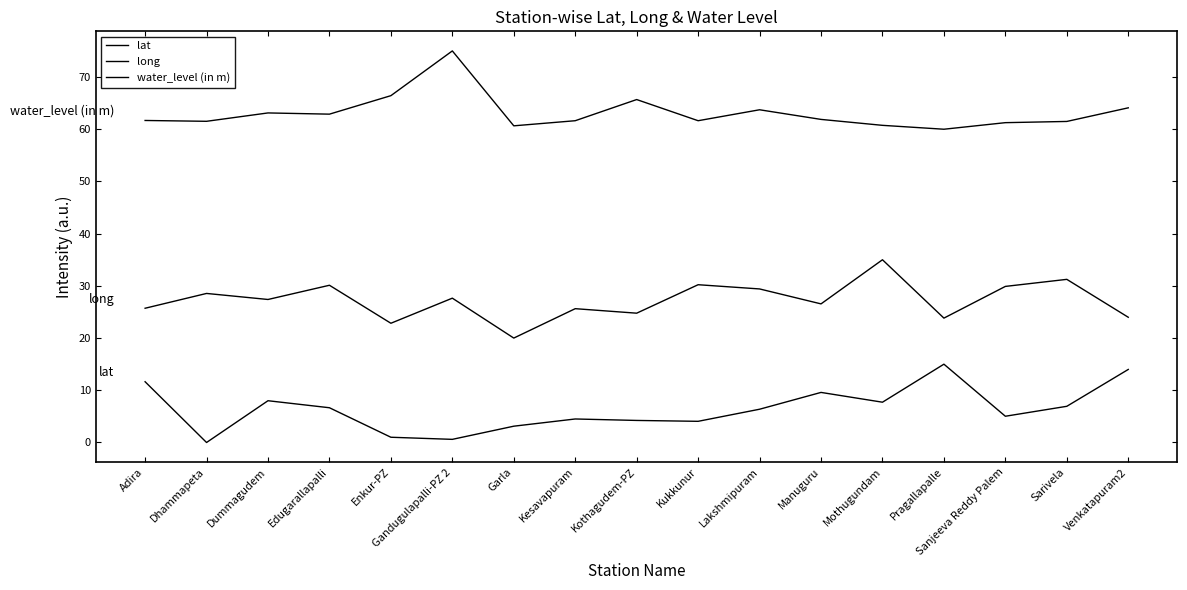

What is the average value of the long series?

27.2